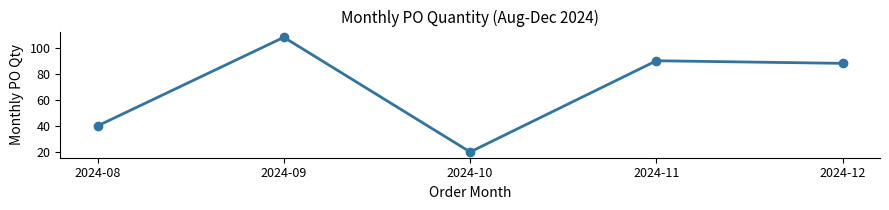

At which category does the chart reach its minimum across all series?

2024-10